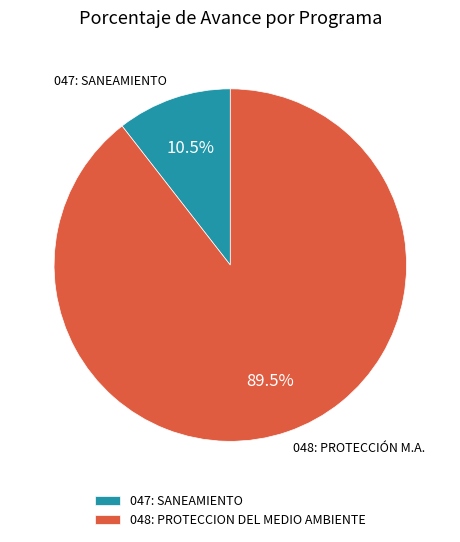

Which slice is the largest?

048: PROTECCION DEL MEDIO AMBIENTE